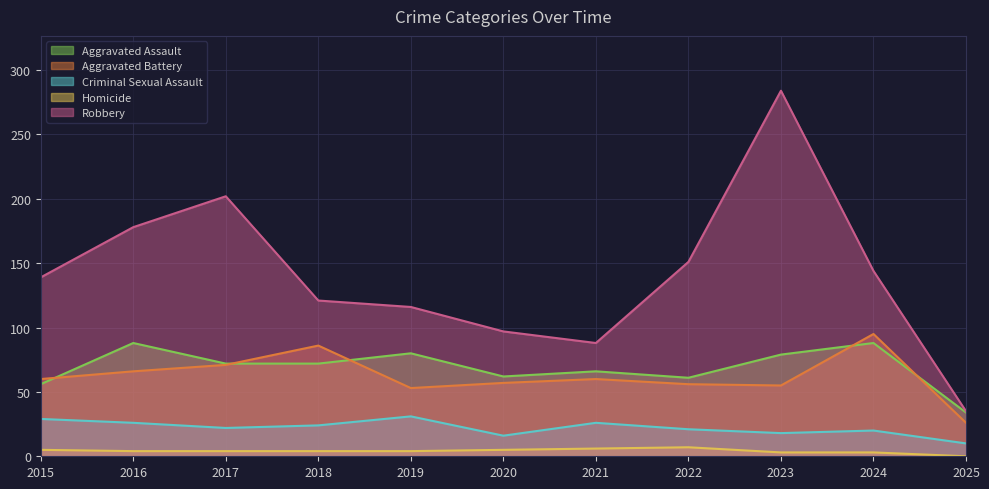

Between 2015 and 2017, which series saw the biggest shift?

Robbery